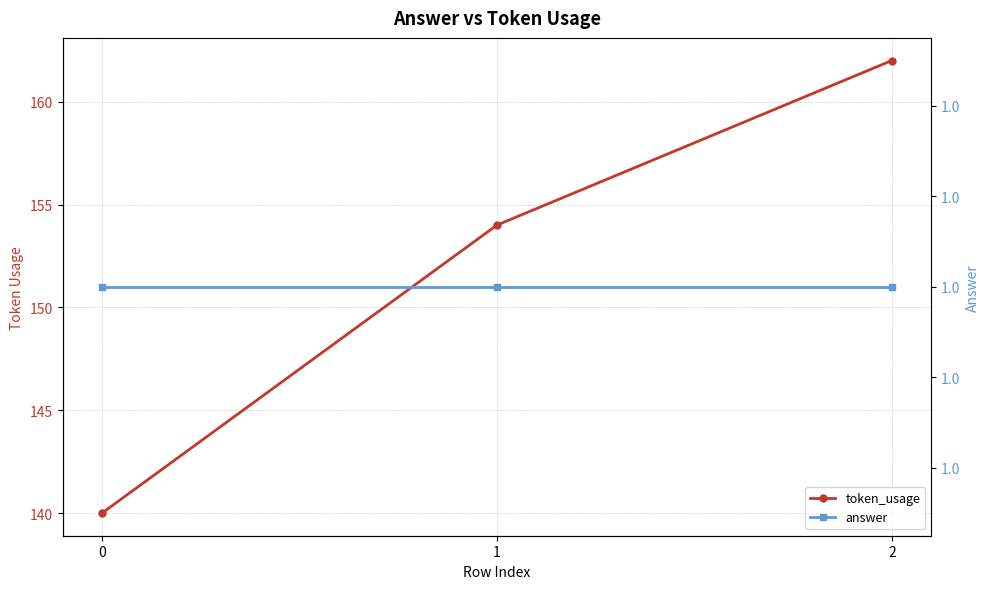

The value of token_usage at 0 is 58. True or false?

False